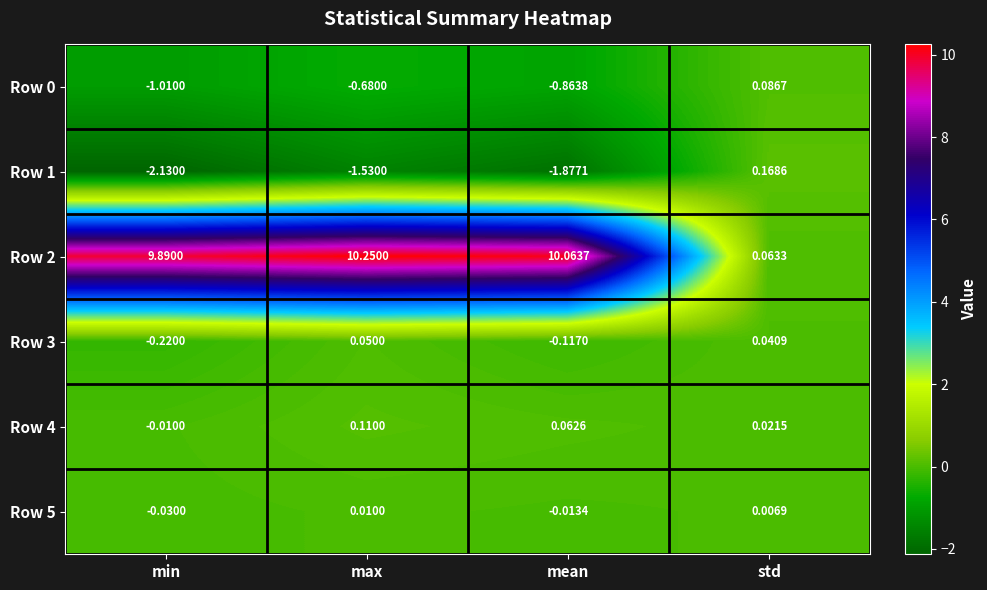

What is the difference between the highest and lowest values at max?

11.8